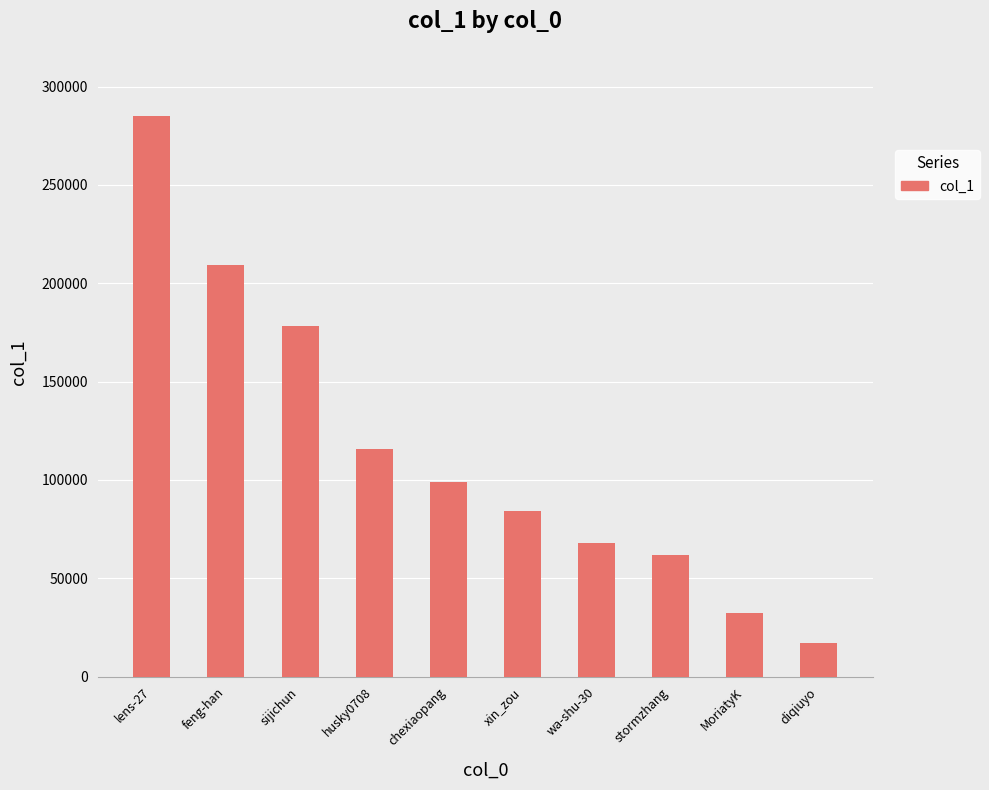

List the labels in order of value, smallest first.

diqiuyo, MoriatyK, stormzhang, wa-shu-30, xin_zou, chexiaopang, husky0708, sijichun, feng-han, lens-27